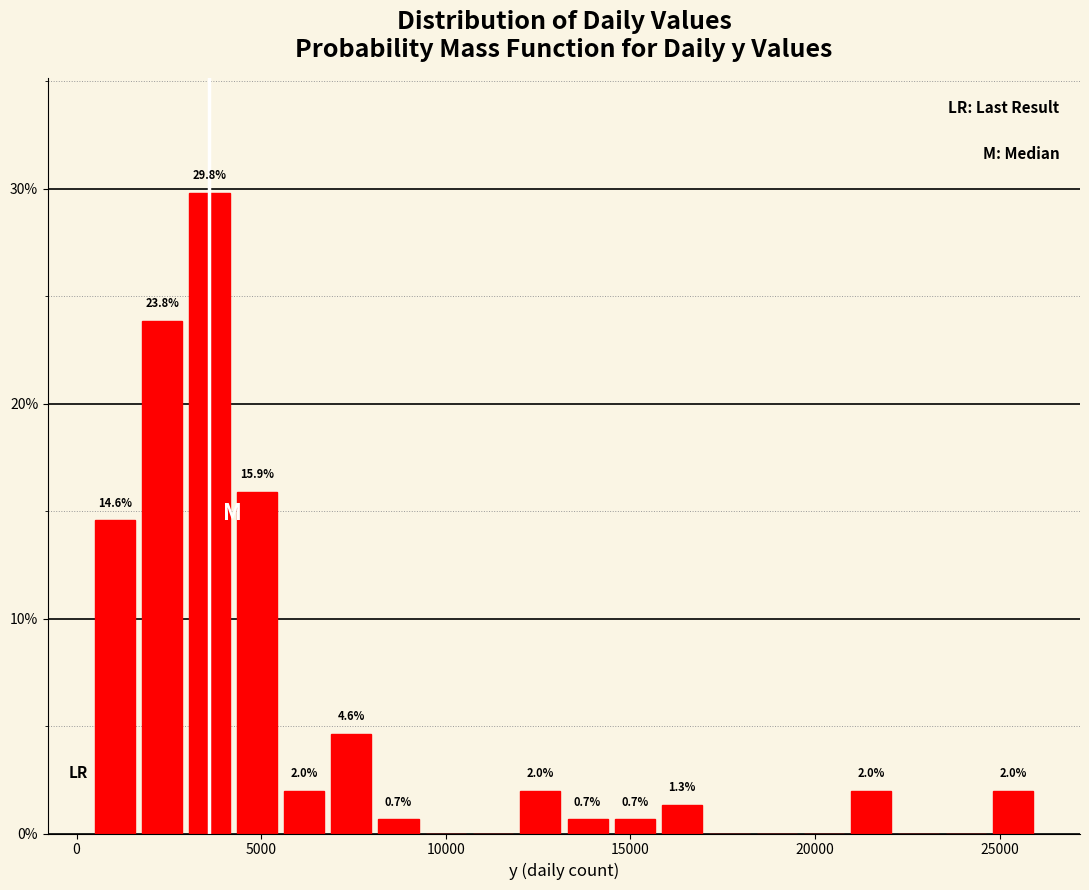

Read against the x-axis, roughly where is the centre of the tallest bar?

3500